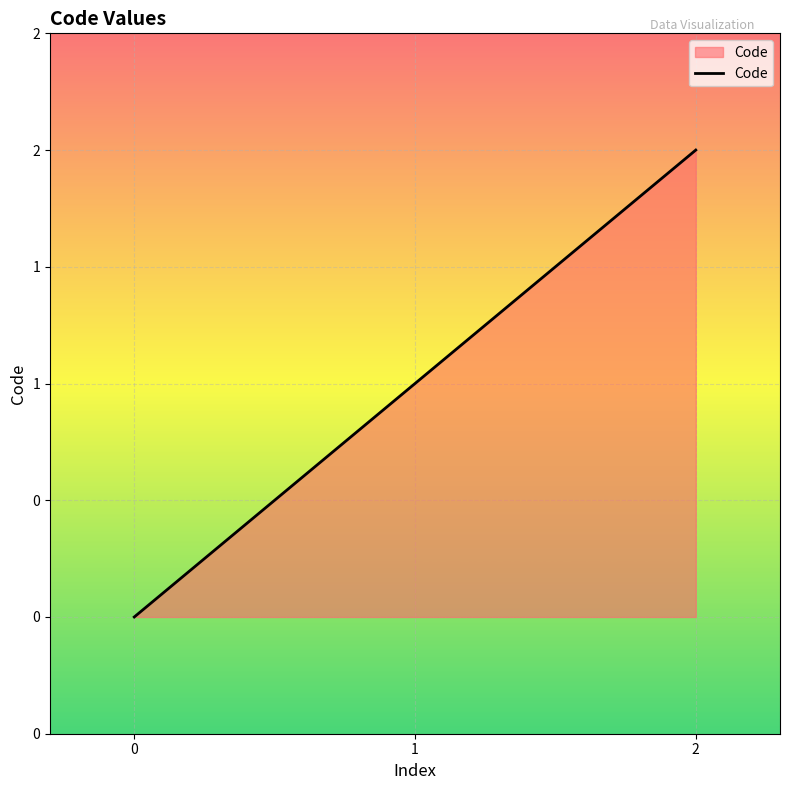

Rank the categories by value from highest to lowest.

2, 1, 0